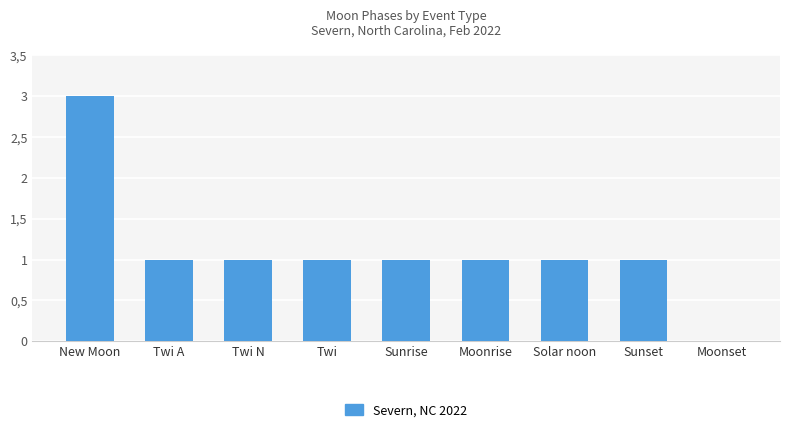

At which category does the chart reach its peak across all series?

New Moon